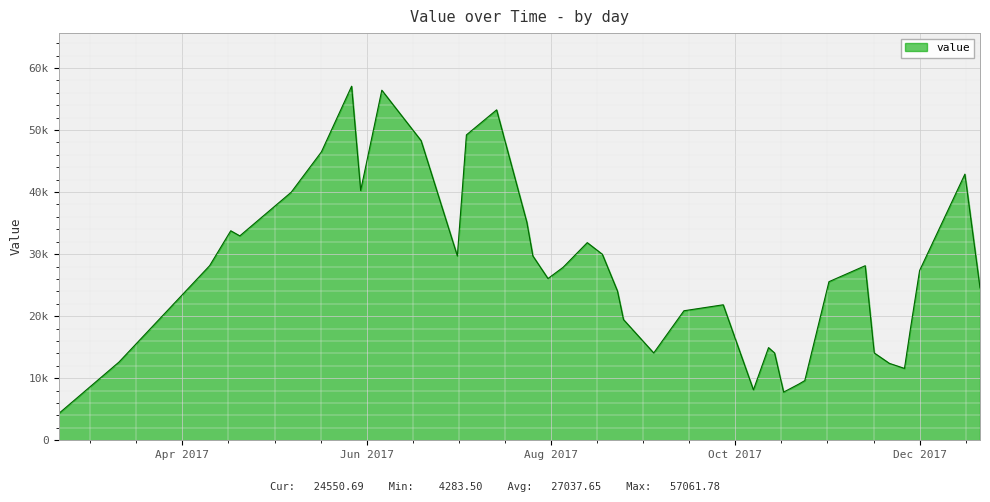

Does the chart display data point markers on the line(s)?

No